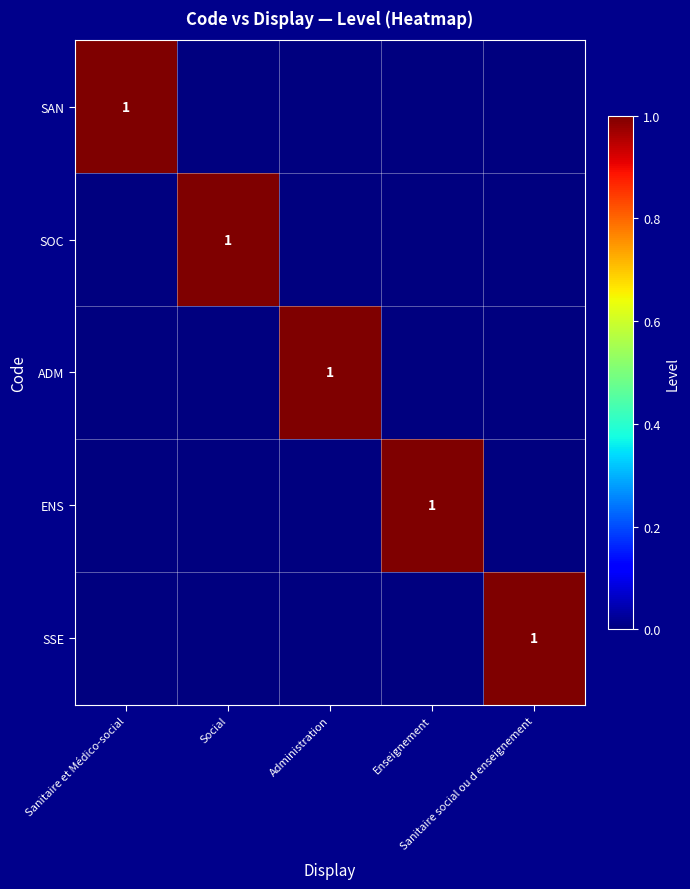

Which series changed the most between Social and Administration?

SOC